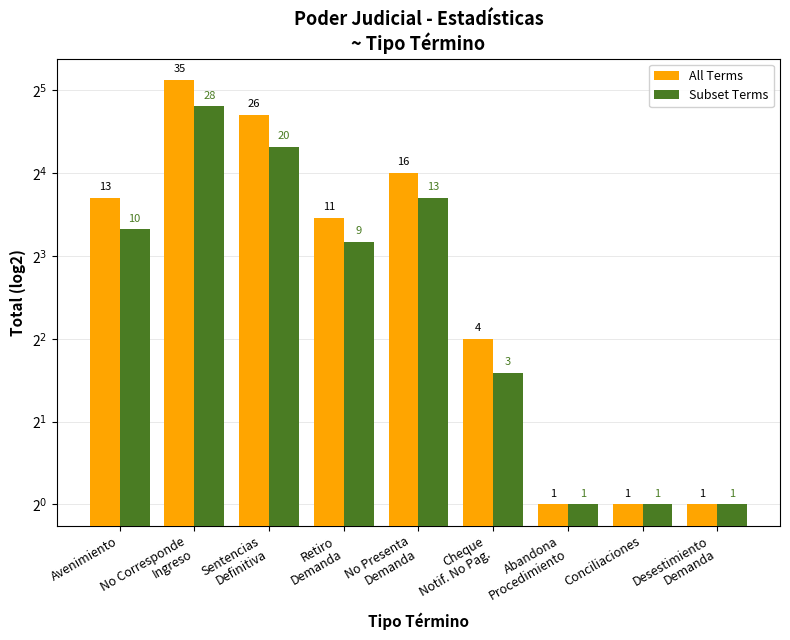

What value does the Subset Terms series have at Sentencias
Definitiva, to the nearest 5?

20